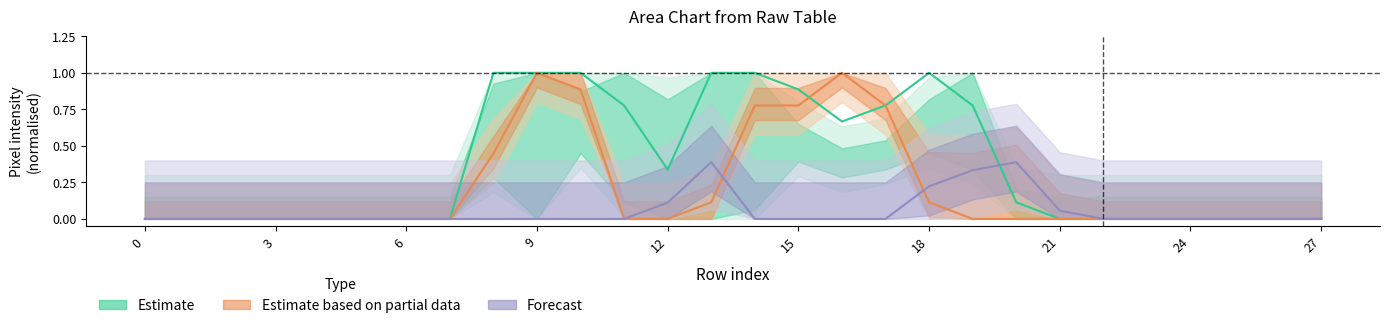

True or false: Estimate has more than 0 points higher than both neighbors.

True